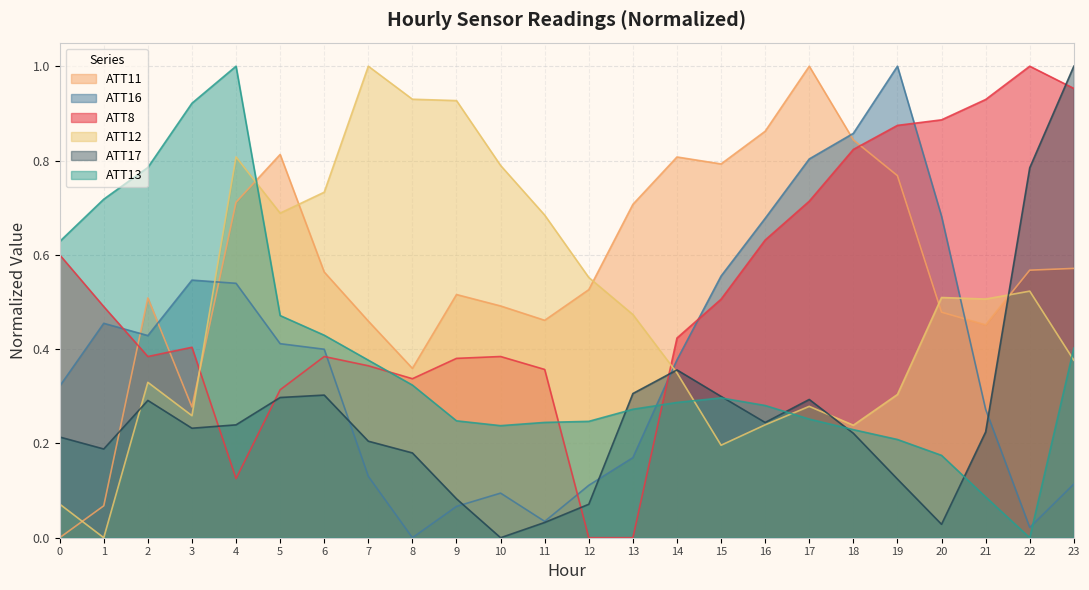

After their last crossing, which series has the higher values: ATT12 or ATT16?

ATT12